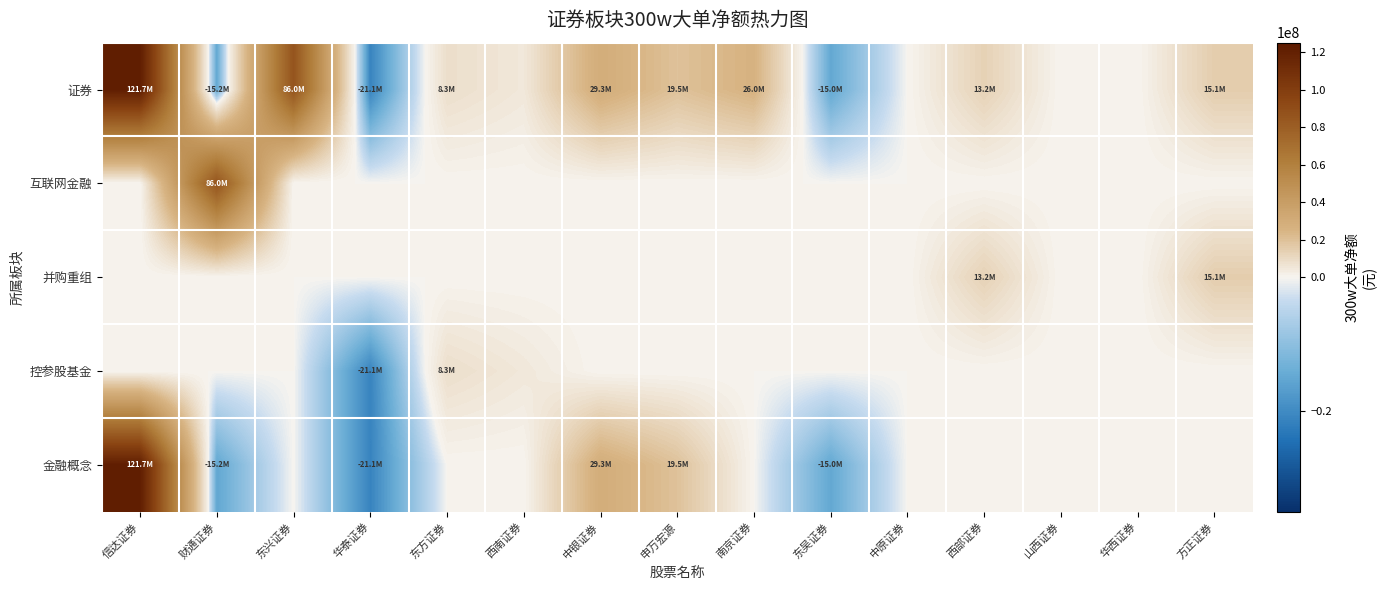

Reading left to right, what are all the values shown in this chart?

证券: 信达证券=121663390	财通证券=-15153173	东兴证券=86017399	华泰证券=-21146135	东方证券=8293602	西南证券=4608038	中银证券=29279623	申万宏源=19467346	南京证券=26038198	东吴证券=-14977952	中原证券=0	西部证券=13224970	山西证券=0	华西证券=0	方正证券=15108594
互联网金融: 信达证券=0	财通证券=86017399	东兴证券=0	华泰证券=0	东方证券=0	西南证券=0	中银证券=0	申万宏源=0	南京证券=0	东吴证券=0	中原证券=0	西部证券=0	山西证券=0	华西证券=0	方正证券=0
并购重组: 信达证券=0	财通证券=0	东兴证券=0	华泰证券=0	东方证券=0	西南证券=0	中银证券=0	申万宏源=0	南京证券=0	东吴证券=0	中原证券=0	西部证券=13224970	山西证券=0	华西证券=0	方正证券=15108594
控参股基金: 信达证券=0	财通证券=0	东兴证券=0	华泰证券=-21146135	东方证券=8293602	西南证券=4608038	中银证券=0	申万宏源=0	南京证券=0	东吴证券=0	中原证券=0	西部证券=0	山西证券=0	华西证券=0	方正证券=0
金融概念: 信达证券=121663390	财通证券=-15153173	东兴证券=0	华泰证券=-21146135	东方证券=0	西南证券=0	中银证券=29279623	申万宏源=19467346	南京证券=0	东吴证券=-14977952	中原证券=0	西部证券=0	山西证券=0	华西证券=0	方正证券=0